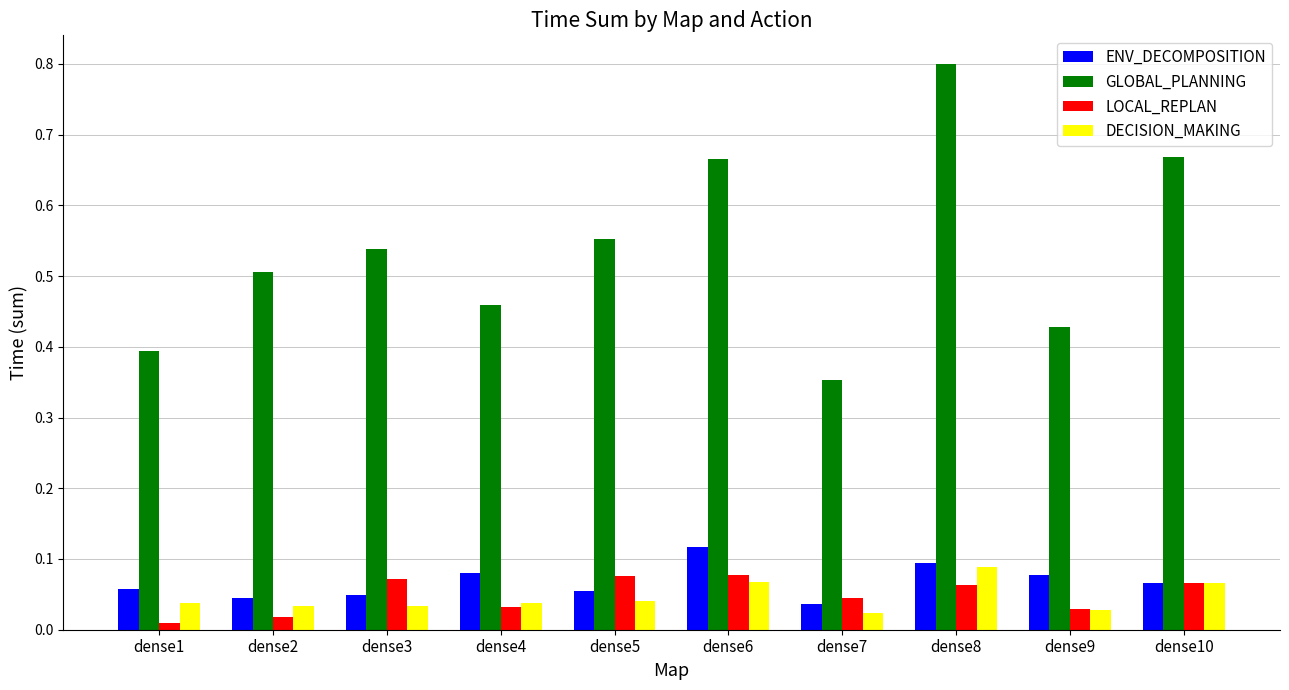

What is the sum of all GLOBAL_PLANNING values?

5.4